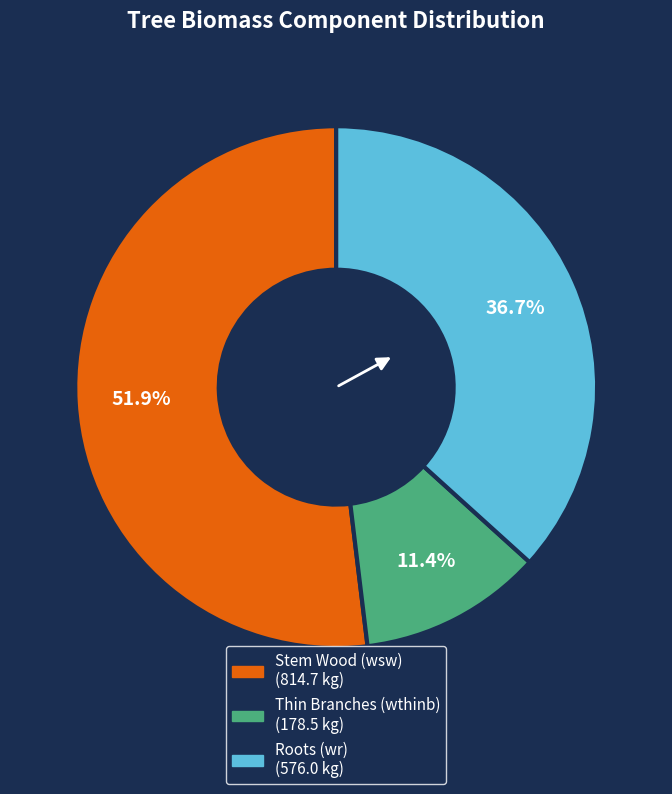

Does any single category account for the majority?

Yes